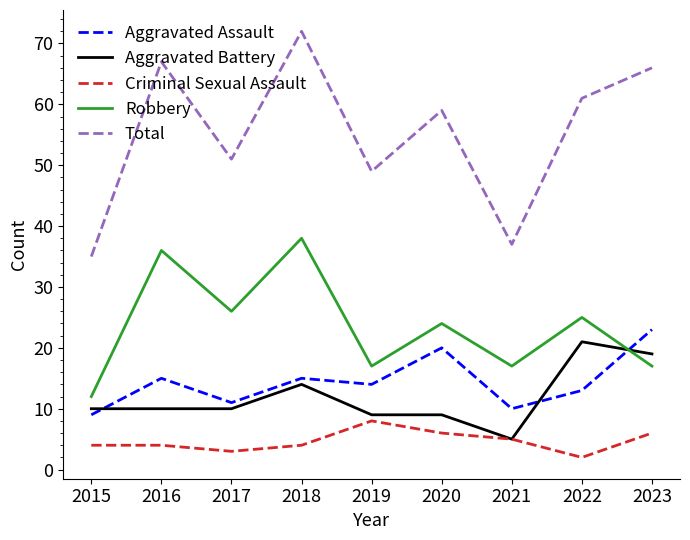

Which label corresponds to the smallest value in the chart?

2022